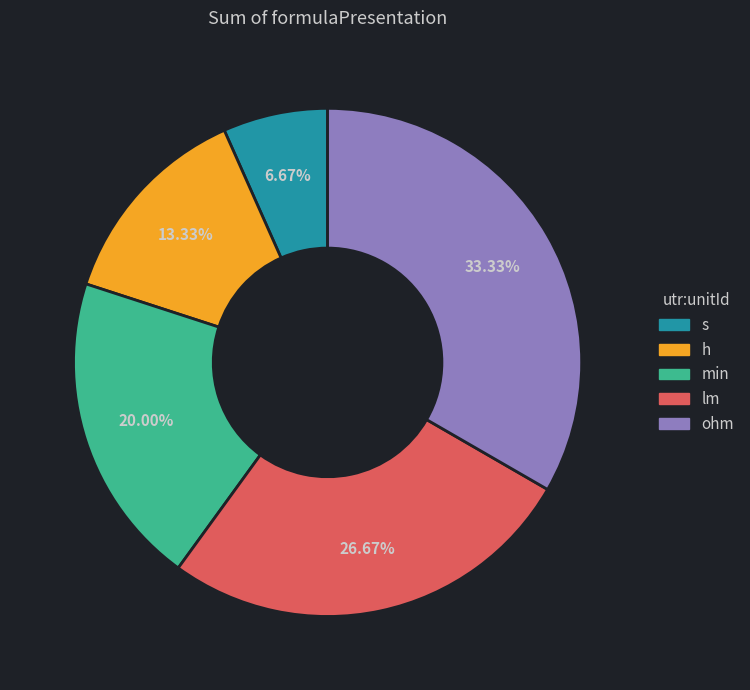

To the nearest percent, what portion does h represent?

13%